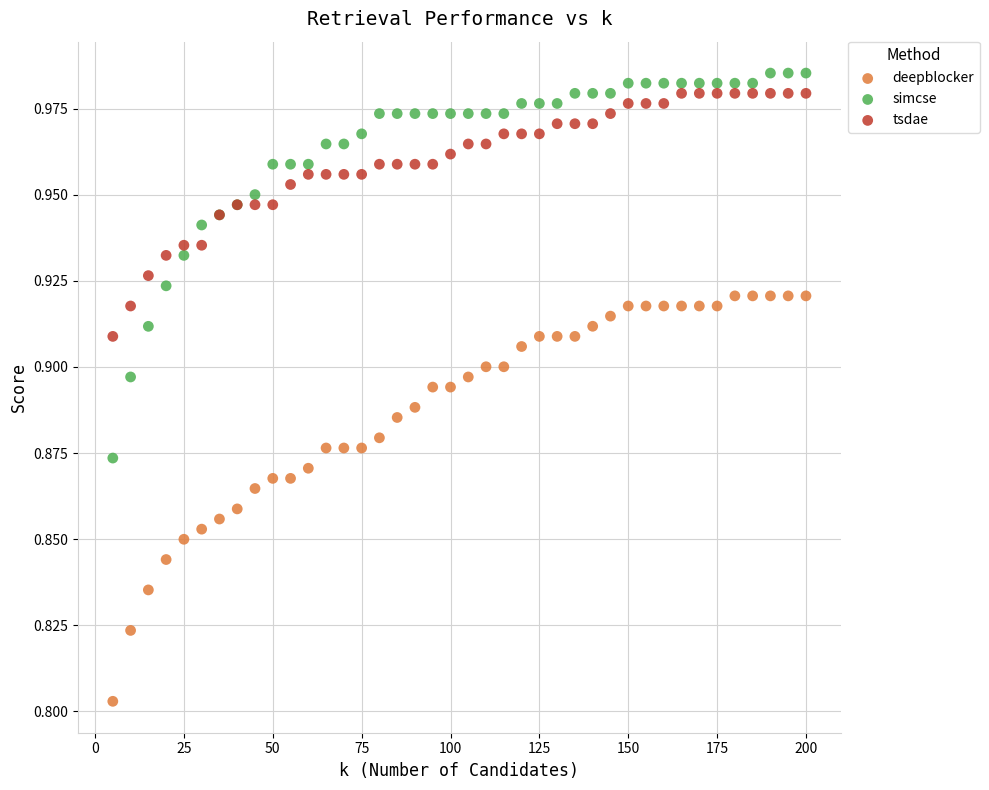

Which series has the widest spread of Y values?

deepblocker